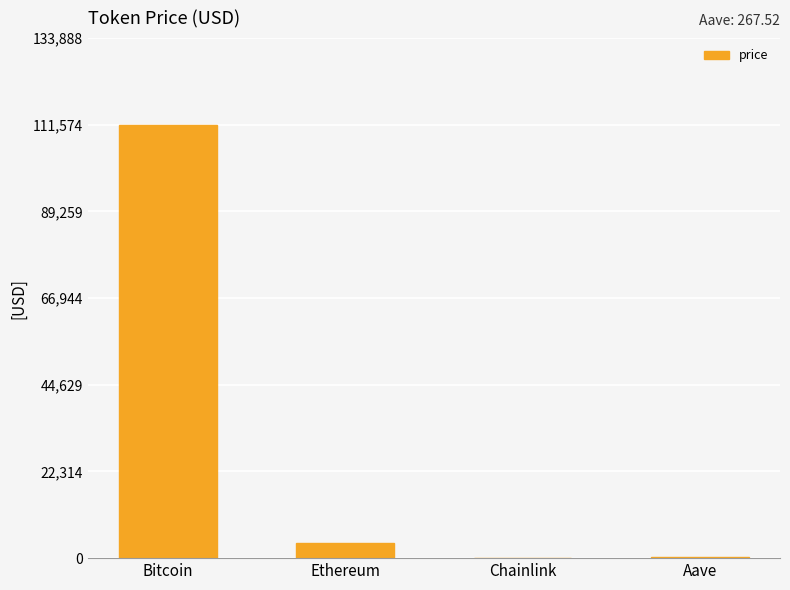

Is it true that the value at Aave is 267.5?

True